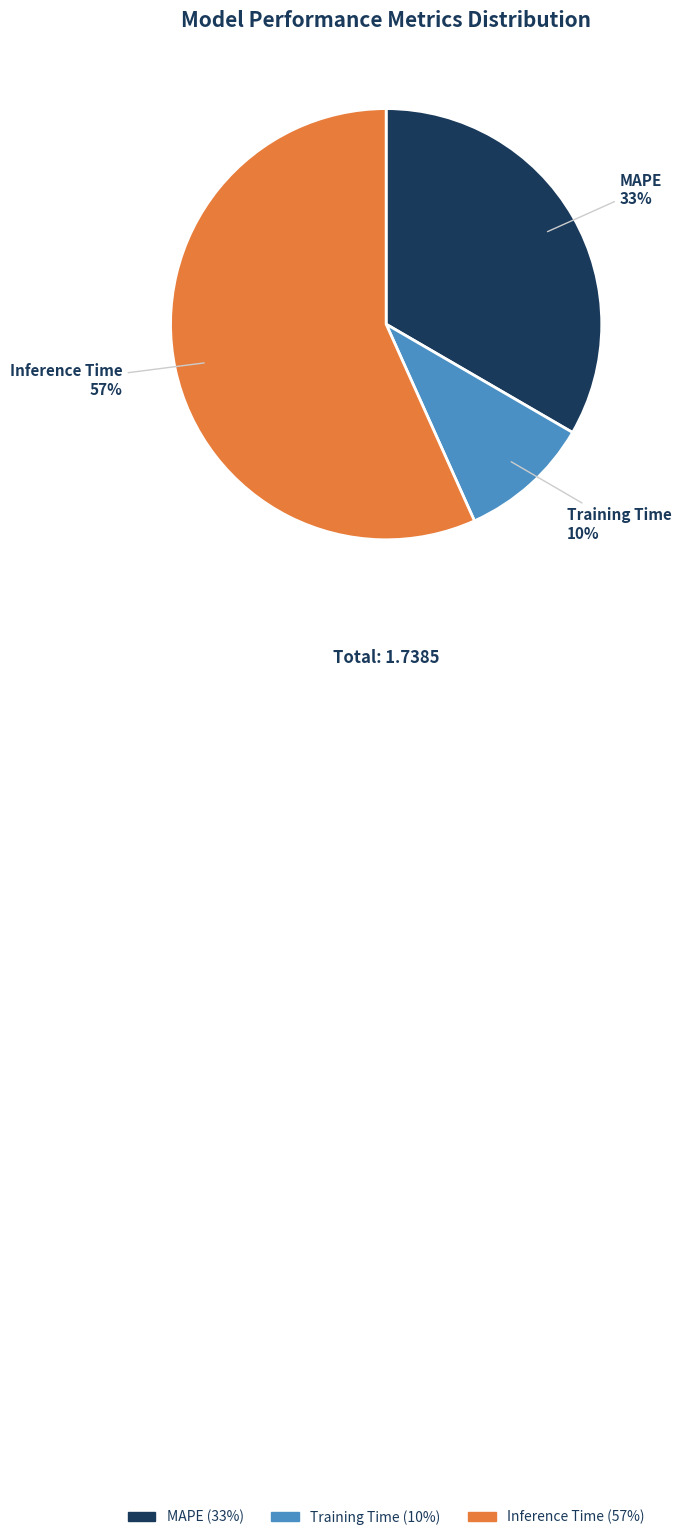

Which slice is the smallest?

Training Time